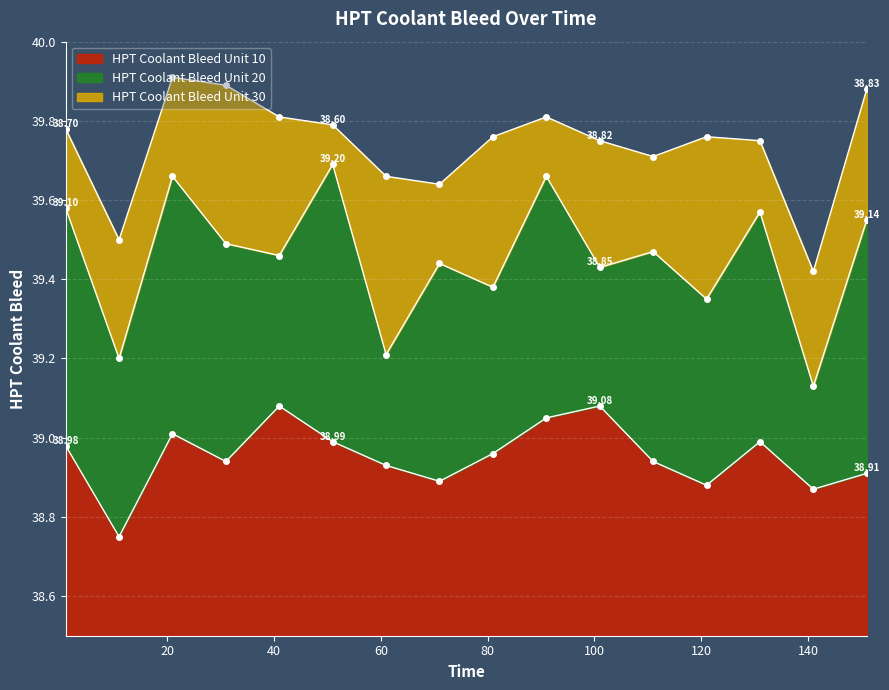

Which series ends up on top after the final intersection of HPT Coolant Bleed Unit 30 and HPT Coolant Bleed Unit 10?

HPT Coolant Bleed Unit 10